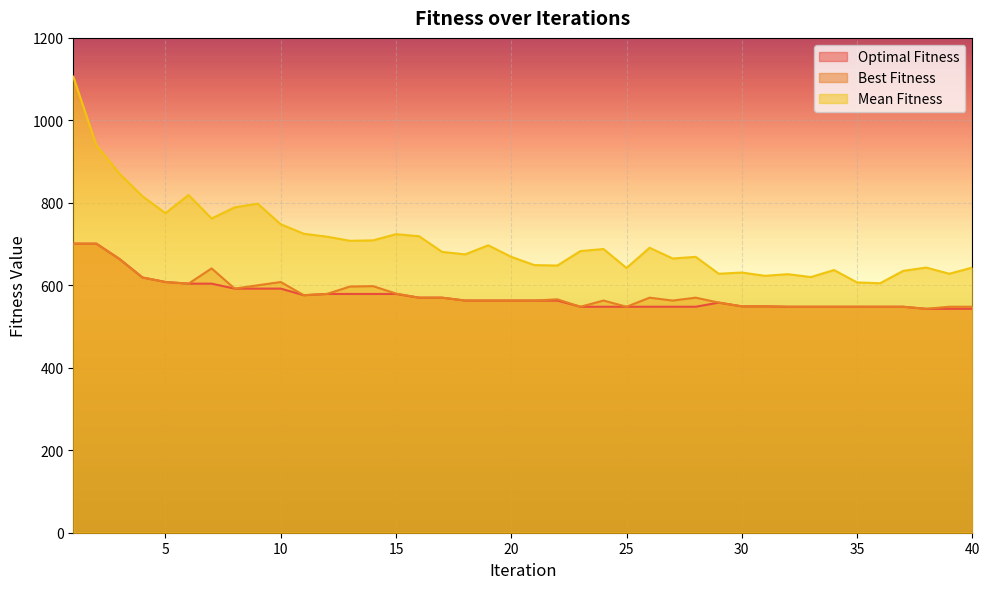

How many data points in Mean Fitness are above 683?

19